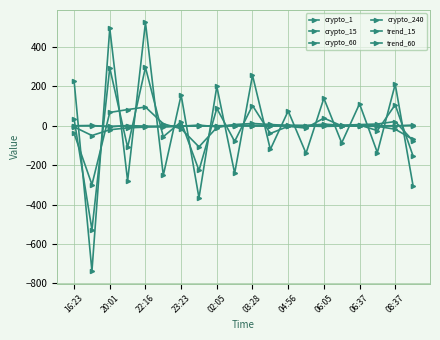

Reading right to left, what are all the values shown in this chart?

crypto_1: -304.3	211.0	-136.2	111.5	-87.0	139.7	-139.7	75.0	-120.0	256.5	-241.0	199.8	-366.2	156.0	-251.5	524.7	-279.7	494.7	-737.8	228.0
crypto_15: -153.4	106.9	-24.5	4.0	-0.4	39.1	-11.6	-2.7	-39.1	102.7	-79.3	88.5	-226.7	20.3	-55.5	296.2	-109.6	293.7	-527.7	33.4
crypto_60: -76.3	21.5	9.0	6.1	2.7	8.5	0.7	0.9	6.7	11.7	6.4	-8.9	-107.0	-15.2	10.1	95.2	82.3	67.8	-298.9	-38.9
crypto_240: -69.6	-17.5	-2.9	-2.0	-0.9	-3.5	-0.5	-1.1	-1.6	-0.9	-0.6	-0.7	-1.9	-0.9	-2.1	-7.0	-10.7	-20.3	-49.5	-5.7
trend_15: 3.0	-0.8	-1.5	-0.9	0.9	2.6	1.0	2.0	1.4	0.4	4.8	-5.2	3.6	-1.9	-6.7	-2.3	1.3	-5.4	1.8	-0.2
trend_60: 1.1	0.2	0.1	0.2	0.2	1.6	0.4	1.1	2.0	1.4	0.7	0.3	-1.3	-1.3	-2.6	-3.1	-1.4	-2.9	-0.5	0.2